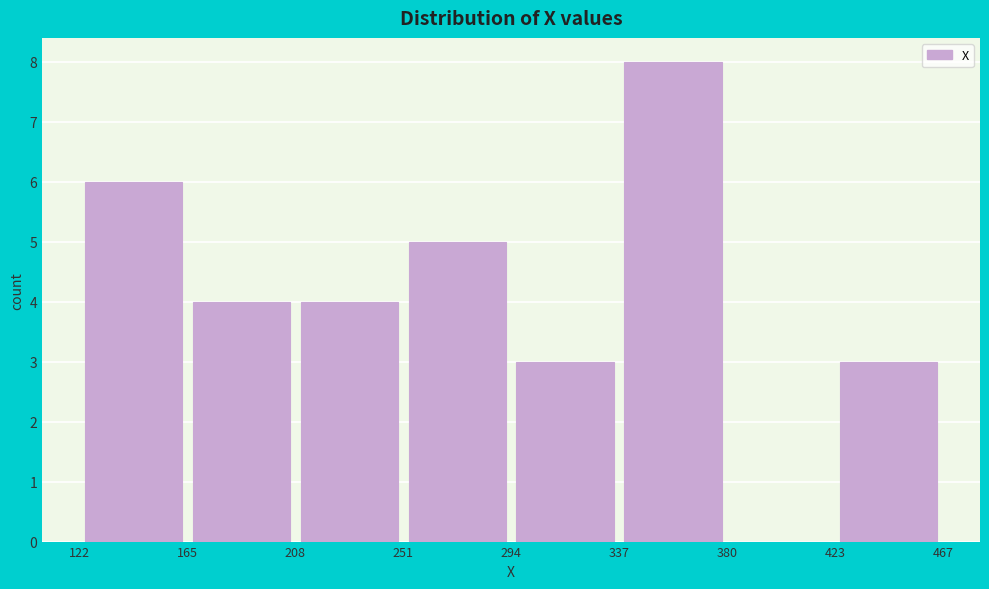

Reading left to right, list every bar in this chart as the range it spans on the x-axis followed by its height. The values are not printed on the chart, so give them approximately, as read against the axis.

122 to 165: 6
165 to 208: 4
208 to 251: 4
251 to 294: 5
294 to 337: 3
337 to 380: 8
380 to 423: 0
423 to 467: 3